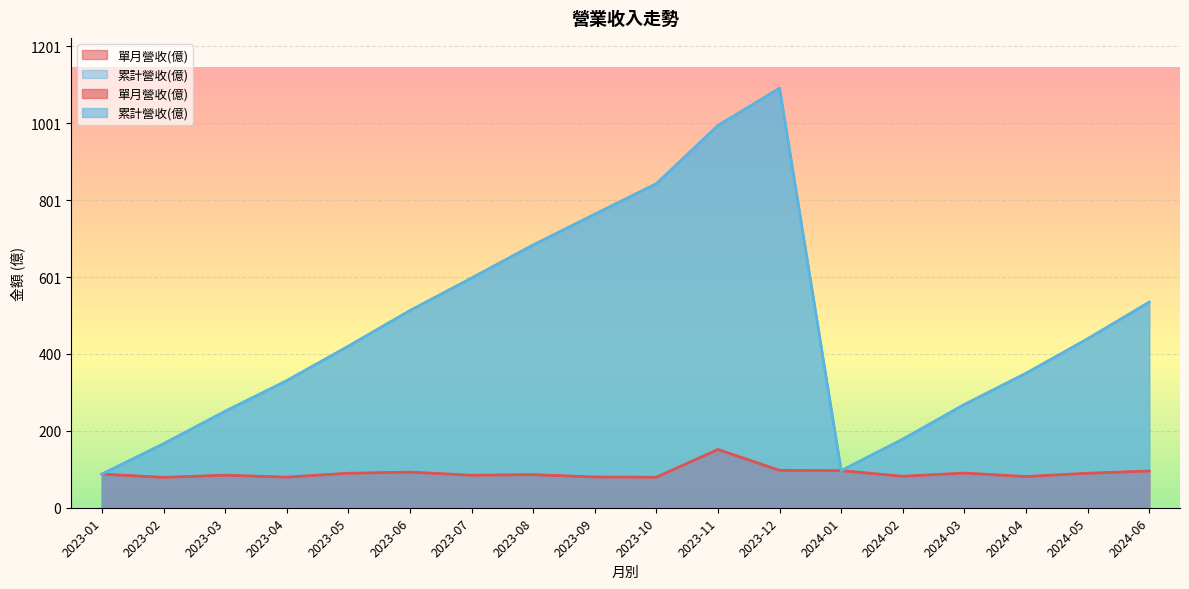

True or false: 累計營收(億) and 單月營收(億) cross at least once.

False